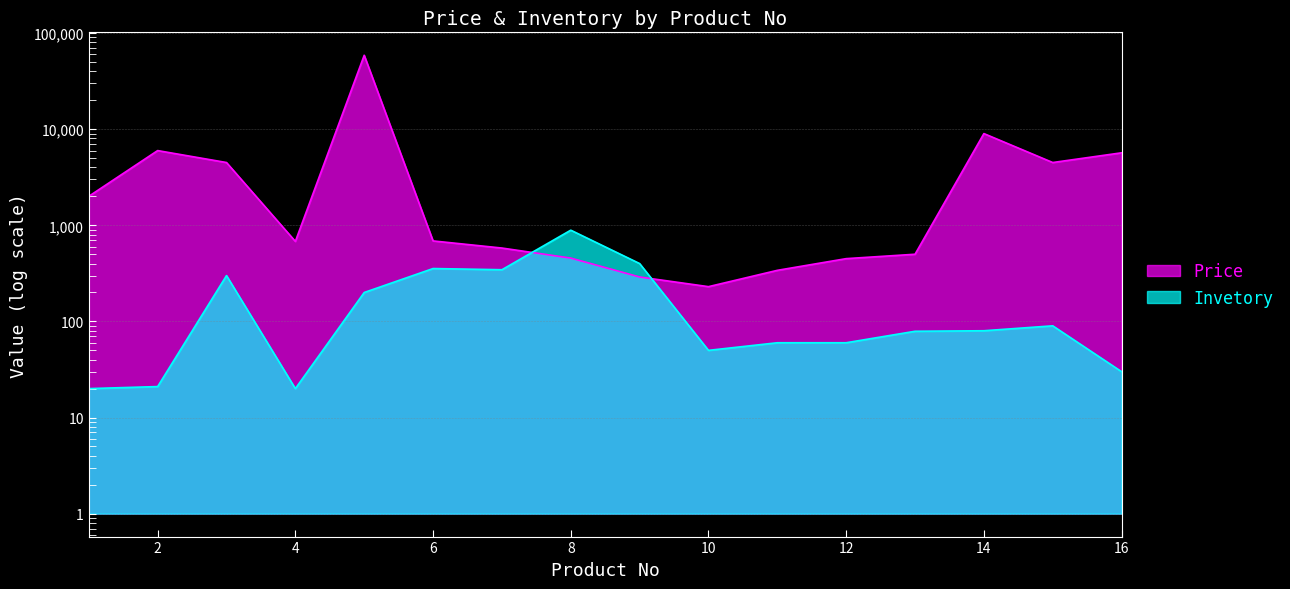

True or false: Price has more than 1 points higher than both neighbors.

True